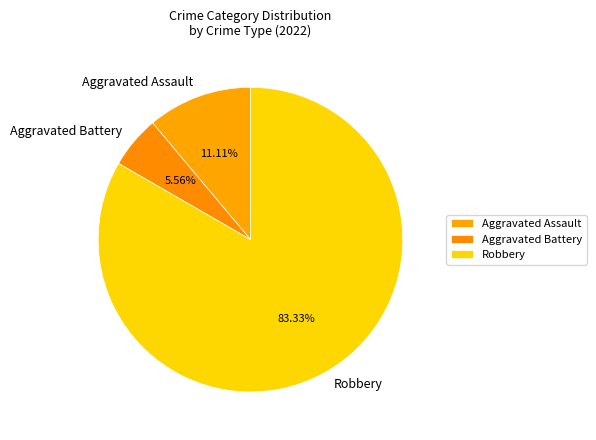

How many segments does this pie chart have?

3